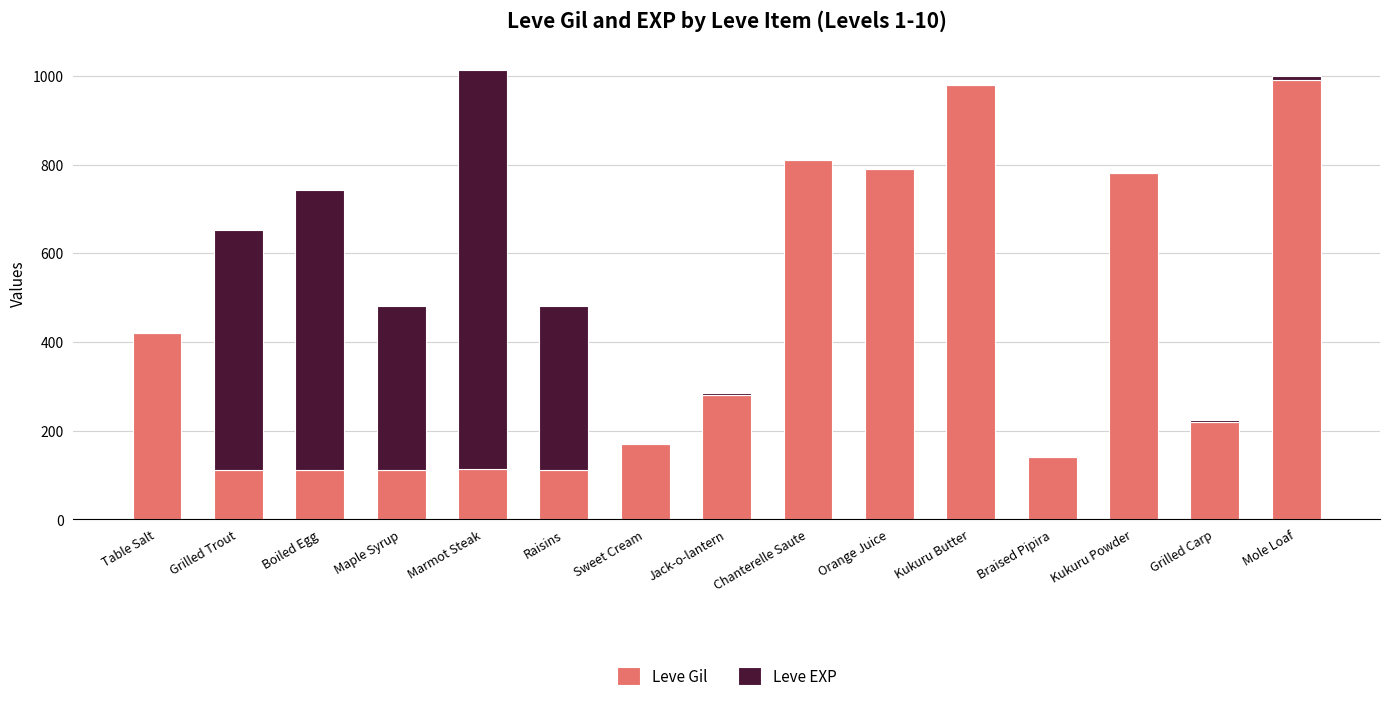

What is the sum of the Leve Gil values at Maple Syrup and Raisins?

224